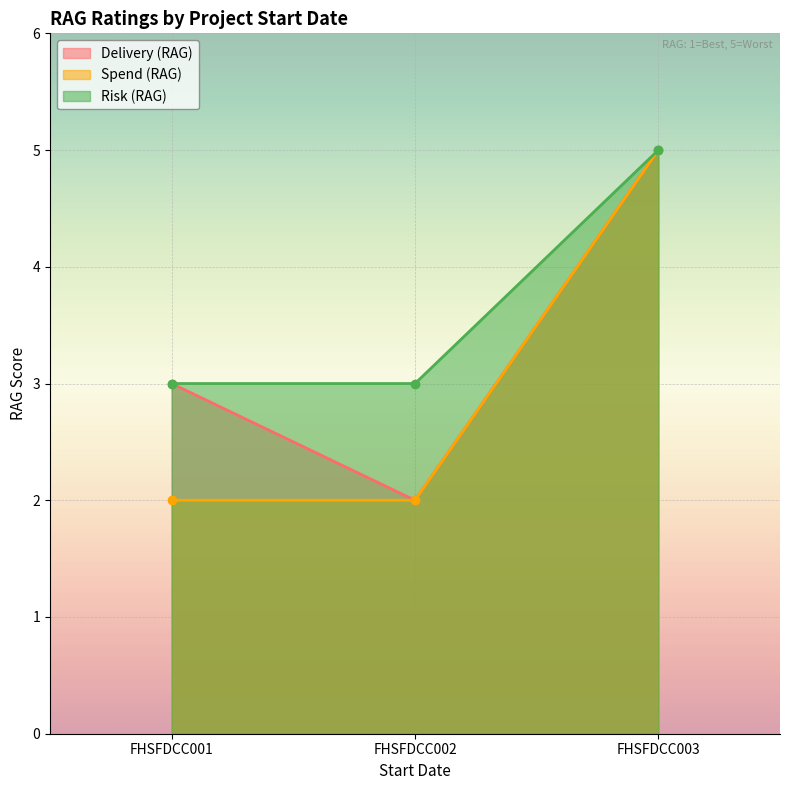

What is the difference between the maximum and minimum values in the Risk (RAG) series?

2